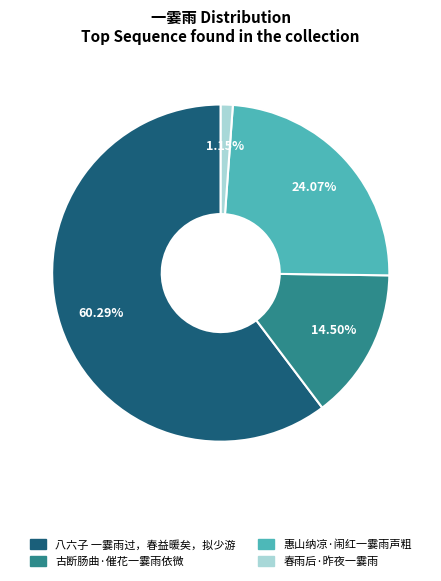

How many slices are in this pie chart?

4